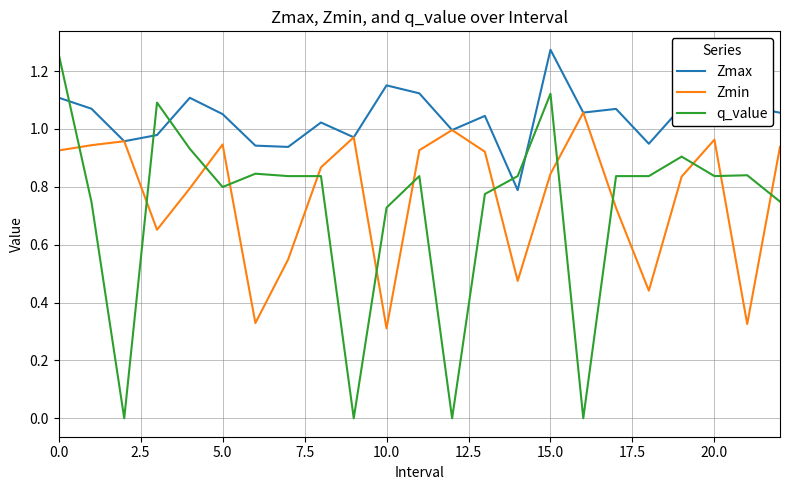

True or false: q_value and Zmax cross at least once.

True